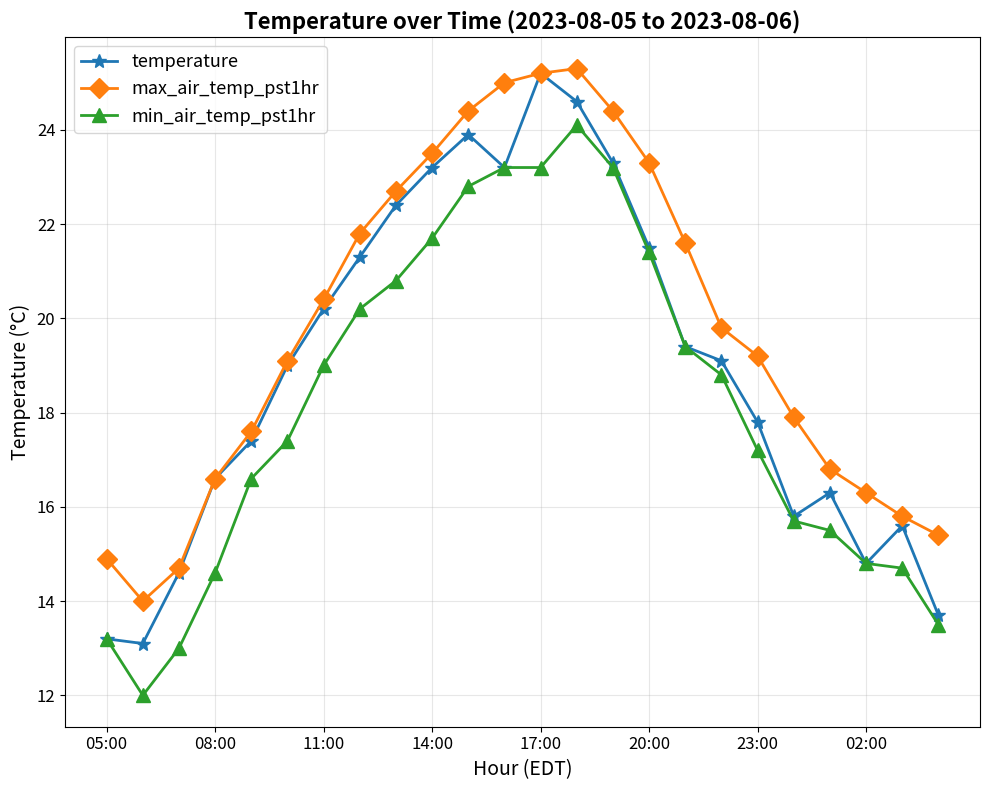

Reading right to left, extract all data points from this chart.

temperature: 13.7	15.6	14.8	16.3	15.8	17.8	19.1	19.4	21.5	23.3	24.6	25.2	23.2	23.9	23.2	22.4	21.3	20.2	19.0	17.4	16.6	14.6	13.1	13.2
max_air_temp_pst1hr: 15.4	15.8	16.3	16.8	17.9	19.2	19.8	21.6	23.3	24.4	25.3	25.2	25.0	24.4	23.5	22.7	21.8	20.4	19.1	17.6	16.6	14.7	14.0	14.9
min_air_temp_pst1hr: 13.5	14.7	14.8	15.5	15.7	17.2	18.8	19.4	21.4	23.2	24.1	23.2	23.2	22.8	21.7	20.8	20.2	19.0	17.4	16.6	14.6	13.0	12.0	13.2